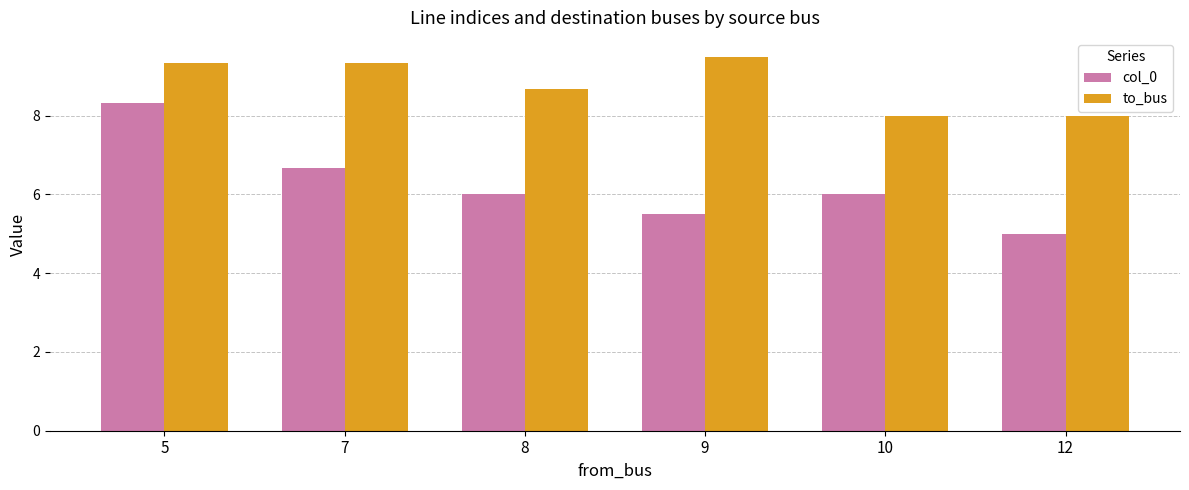

What value does the col_0 series have at 7?

6.7